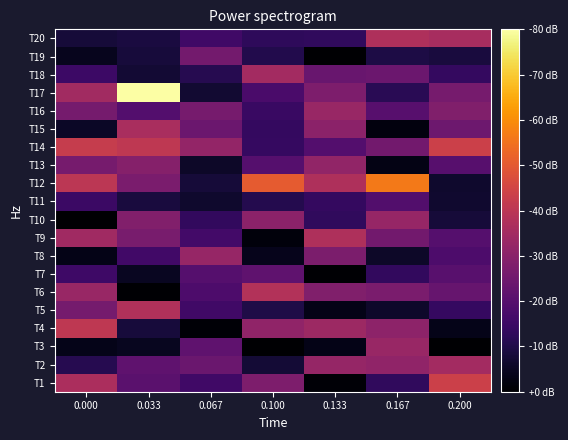

What is the spread (max minus min) of values at 0.067?

5.0